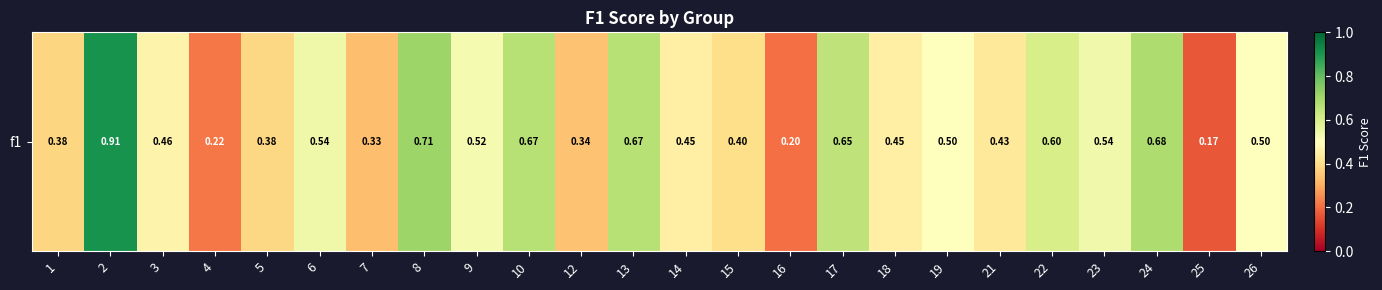

What is the change in value from 4 to 12?

+0.1